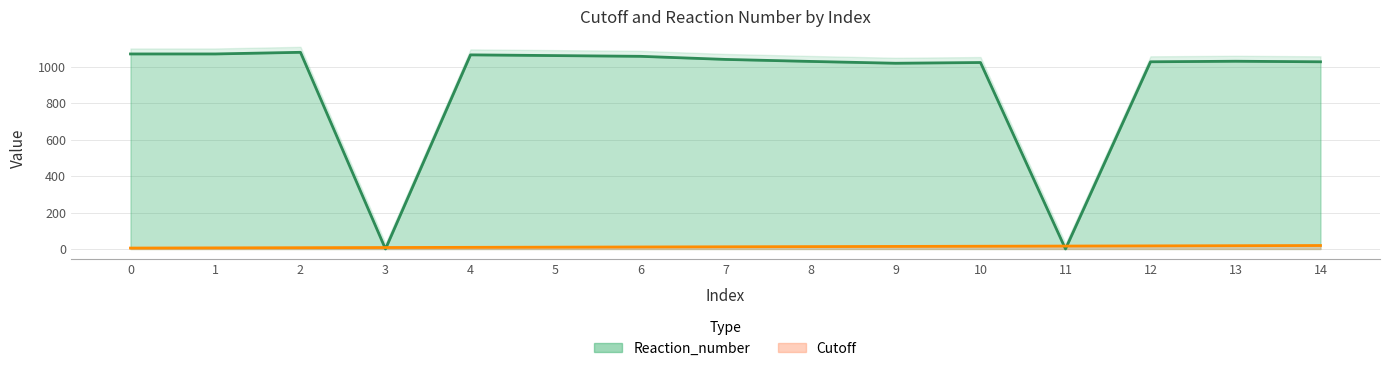

List the labels in order of Cutoff value, smallest first.

0, 1, 2, 3, 4, 5, 6, 7, 8, 9, 10, 11, 12, 13, 14